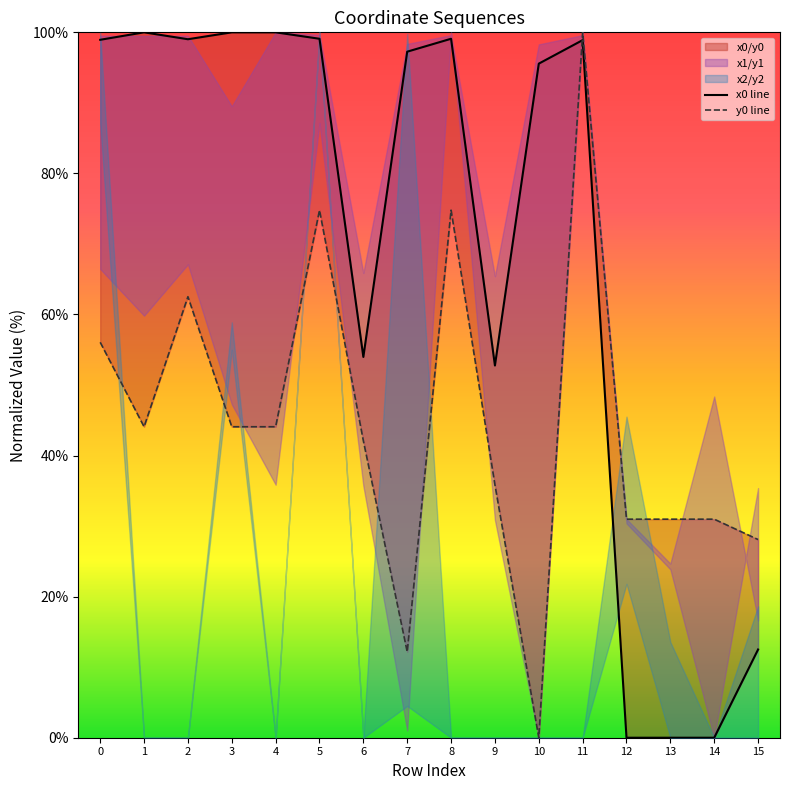

Rank the series at 5 from lowest to highest value.

y0 line, x0 line